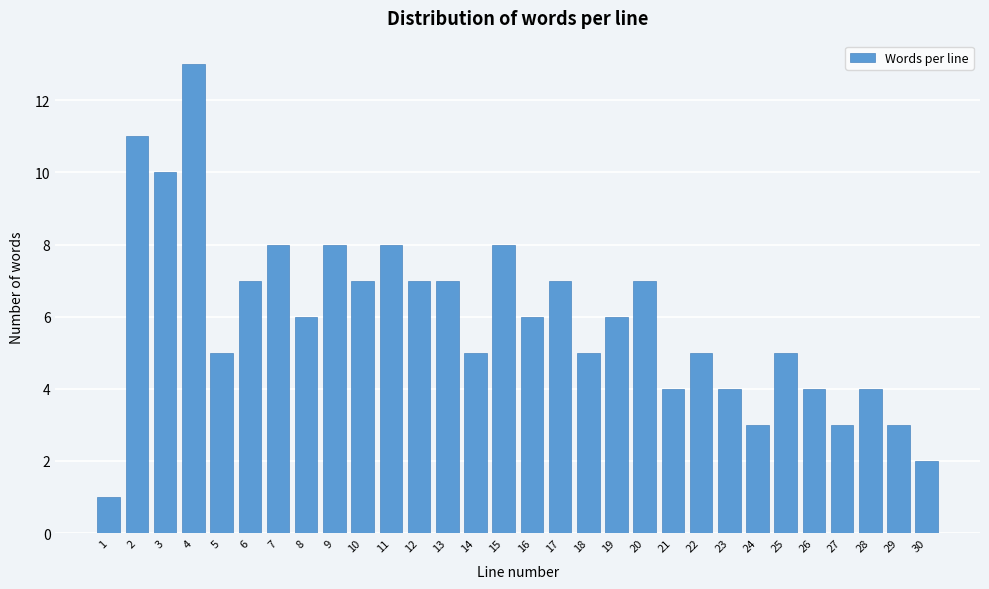

Reading left to right, what are all the values shown in this chart?

1=1	2=11	3=10	4=13	5=5	6=7	7=8	8=6	9=8	10=7	11=8	12=7	13=7	14=5	15=8	16=6	17=7	18=5	19=6	20=7	21=4	22=5	23=4	24=3	25=5	26=4	27=3	28=4	29=3	30=2